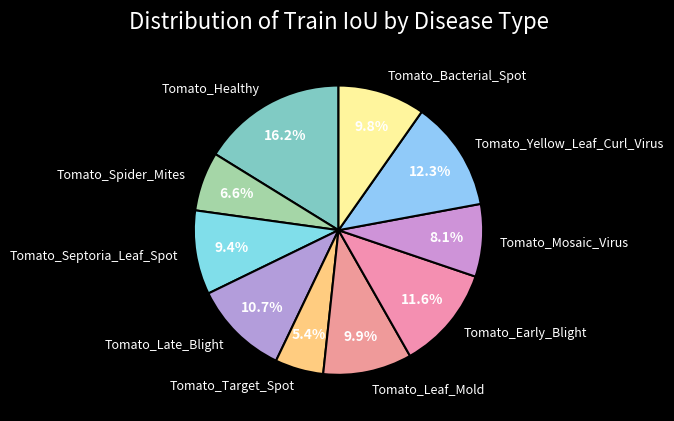

Is there any slice that represents more than half of the pie?

No